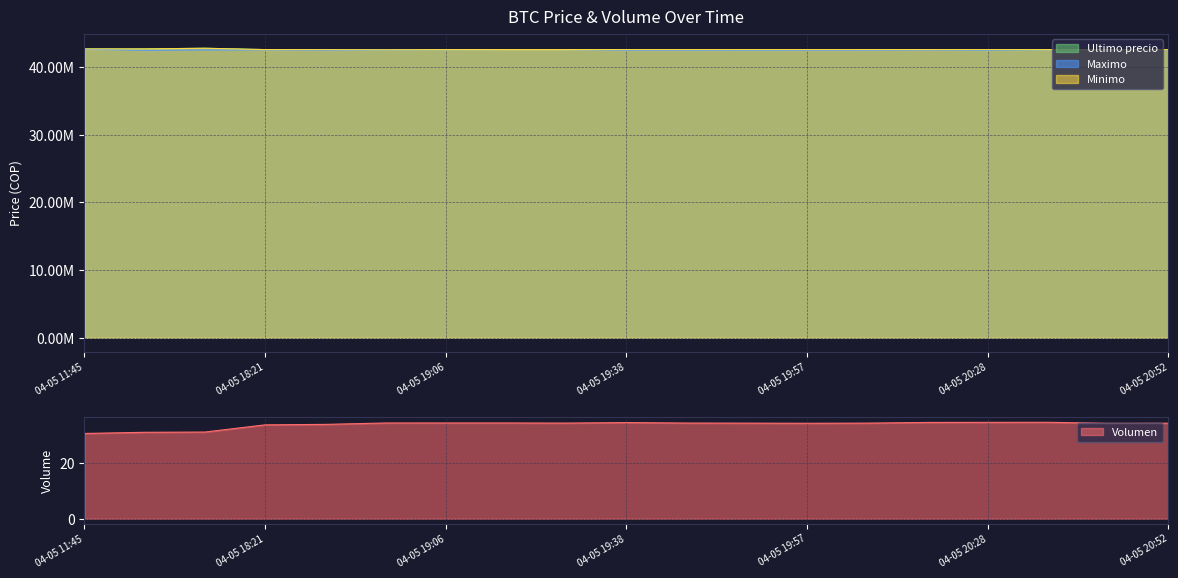

What is the spread (max minus min) of values at 04-05 19:46?

42599954.6